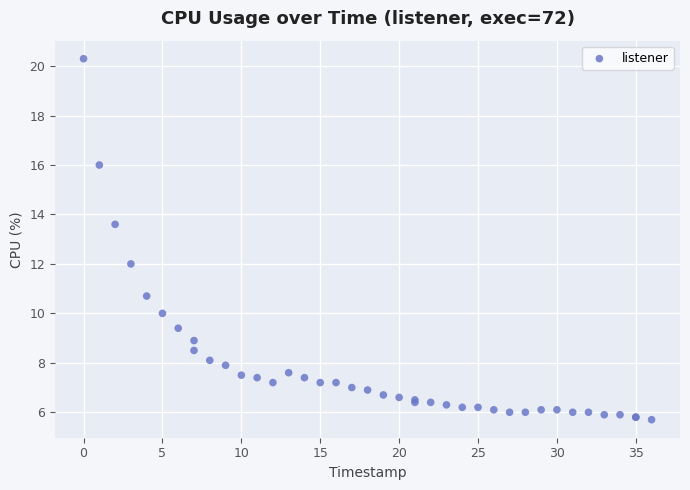

What Y value in the scatter plot is closest to 13?

13.6